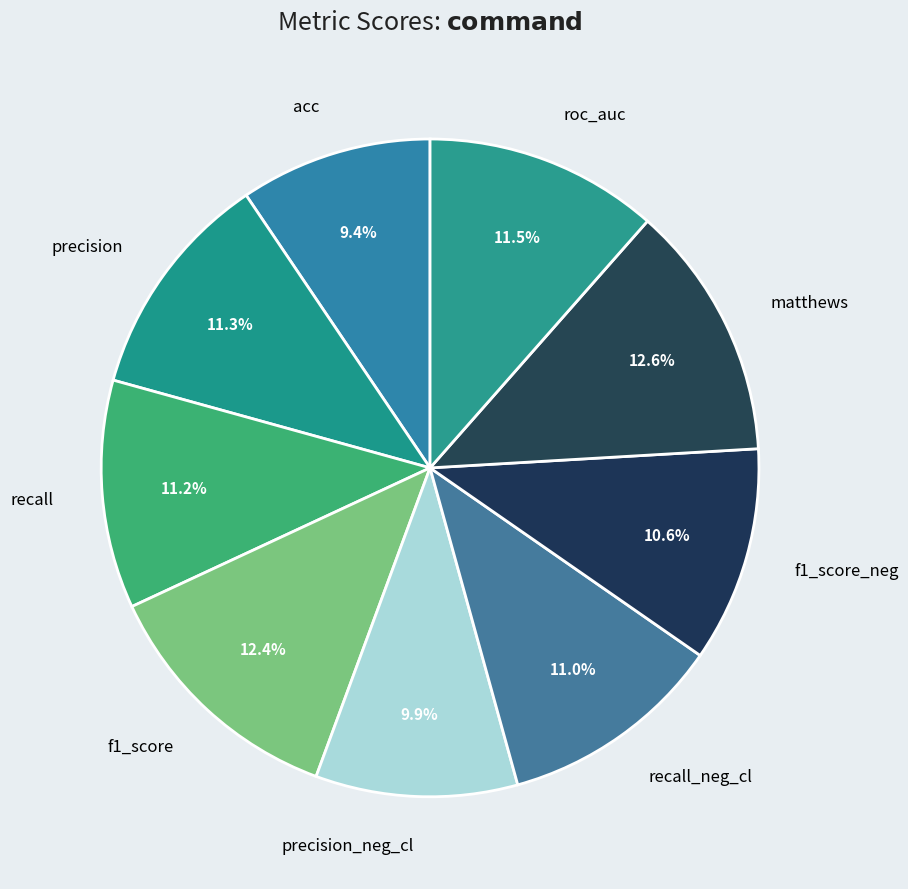

Does any single category account for the majority?

No